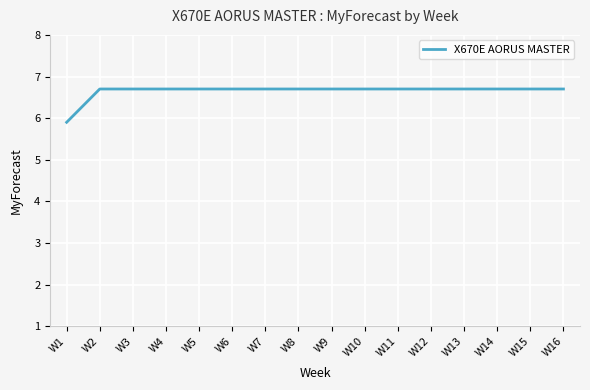

What is the minimum value shown in the chart?

5.9